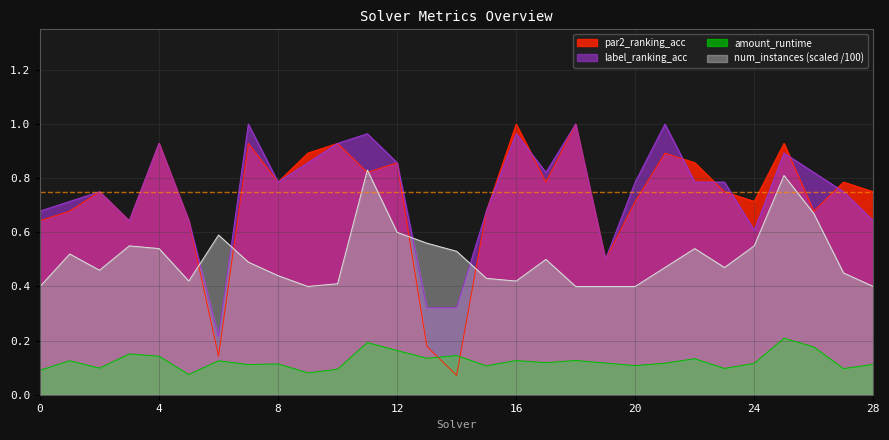

How many distinct data groups are displayed?

4